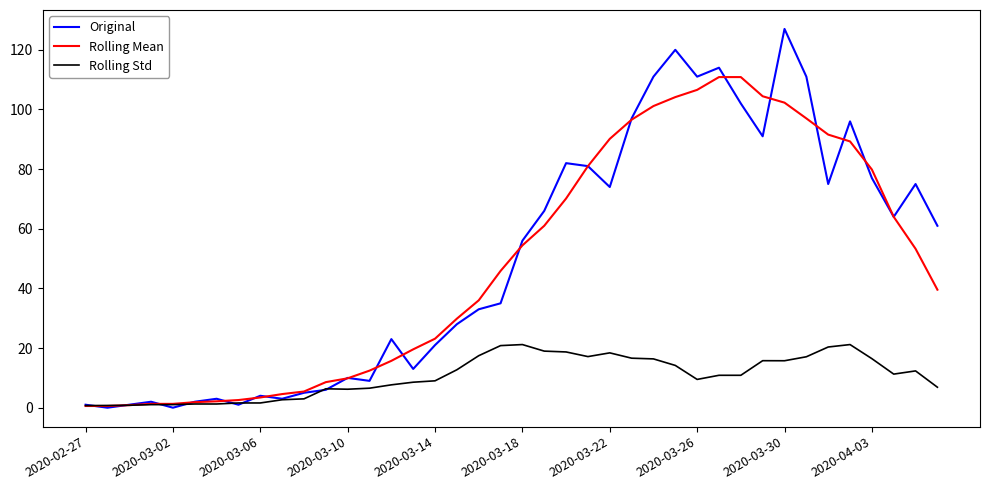

Rank the series by their maximum value, from highest to lowest.

Original, Rolling Mean, Rolling Std